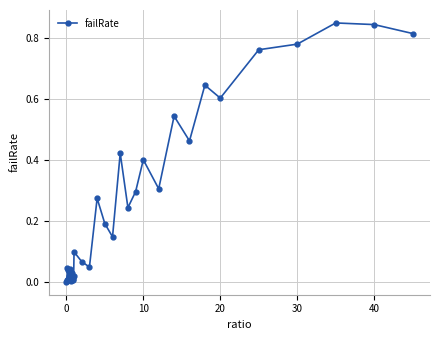

What is the sum of all values?

9.1